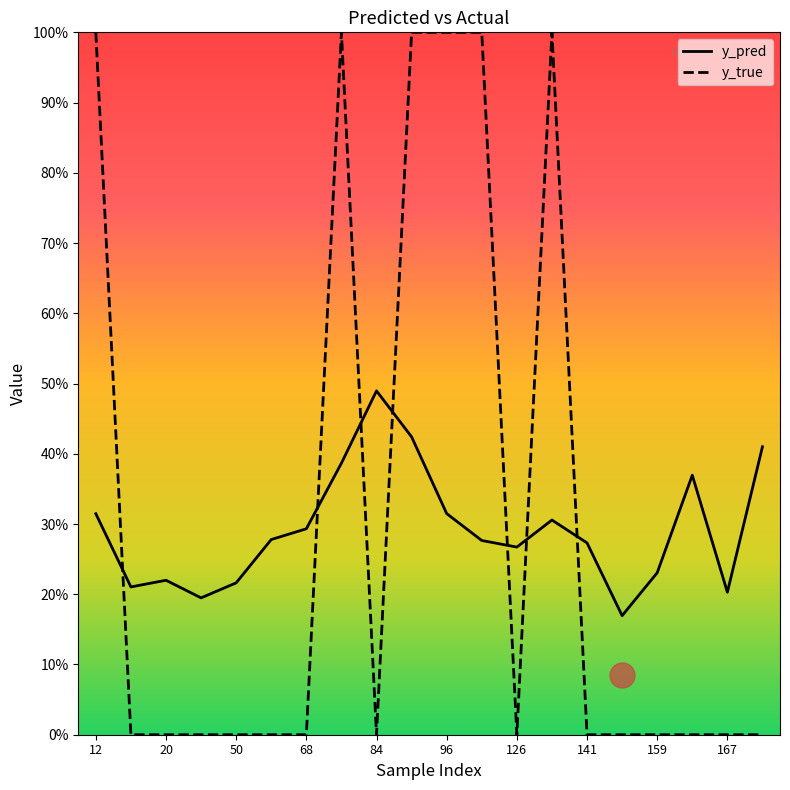

In y_pred, how many points are higher than both neighbors (excluding endpoints)?

4